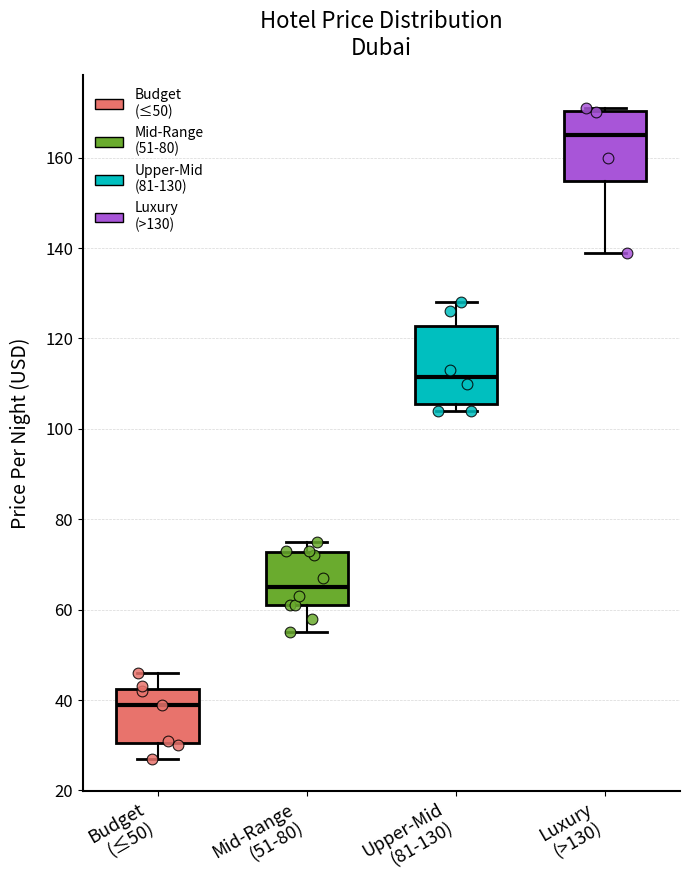

Which box's median line is the lowest?

Budget (≤50)